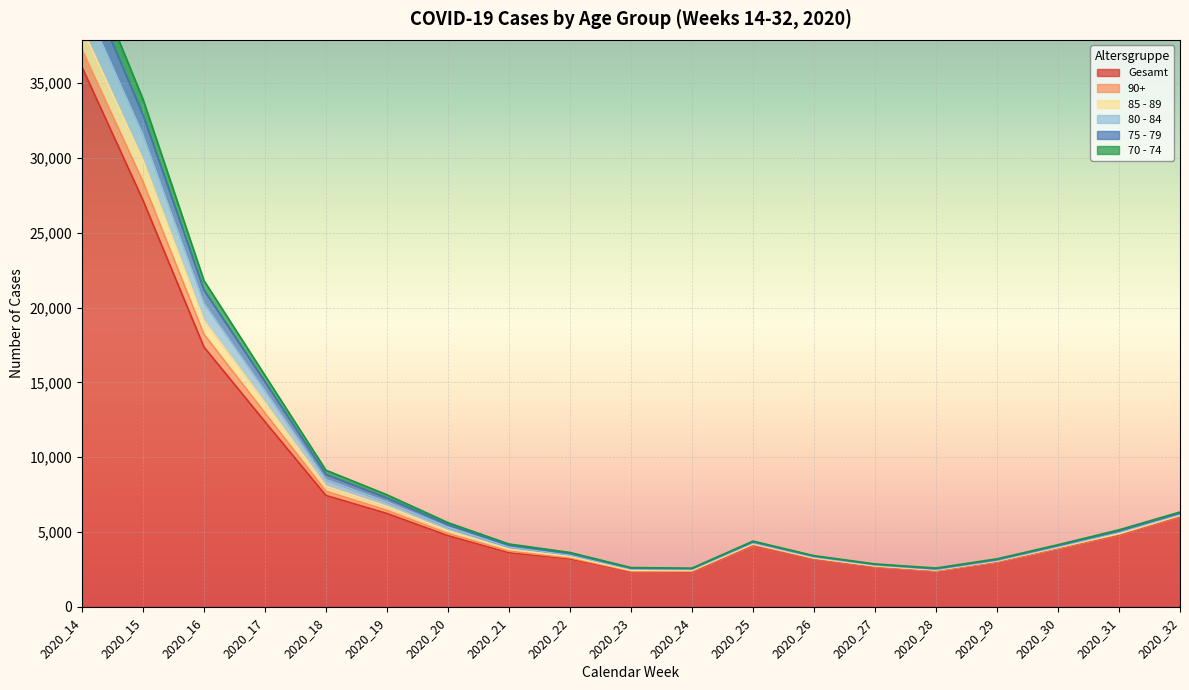

True or false: Gesamt and 70 - 74 cross at least once.

False